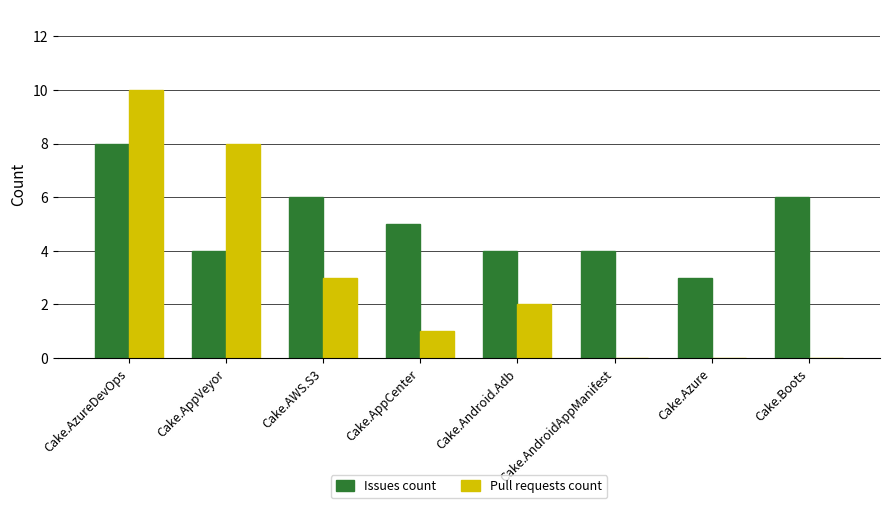

Reading left to right, list all the values displayed in this chart.

Issues count: Cake.AzureDevOps=8	Cake.AppVeyor=4	Cake.AWS.S3=6	Cake.AppCenter=5	Cake.Android.Adb=4	Cake.AndroidAppManifest=4	Cake.Azure=3	Cake.Boots=6
Pull requests count: Cake.AzureDevOps=10	Cake.AppVeyor=8	Cake.AWS.S3=3	Cake.AppCenter=1	Cake.Android.Adb=2	Cake.AndroidAppManifest=0	Cake.Azure=0	Cake.Boots=0